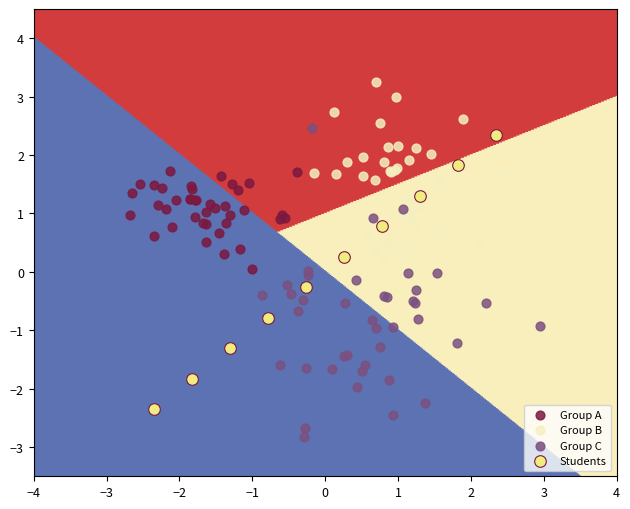

Which series contains the lowest Y value?

Group C